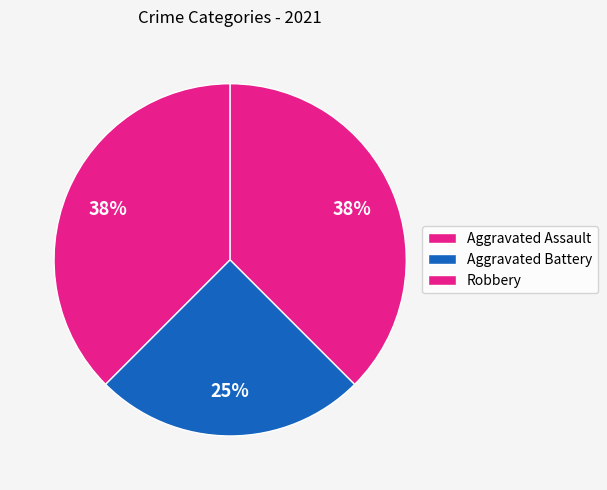

Is there any slice that represents more than half of the pie?

No